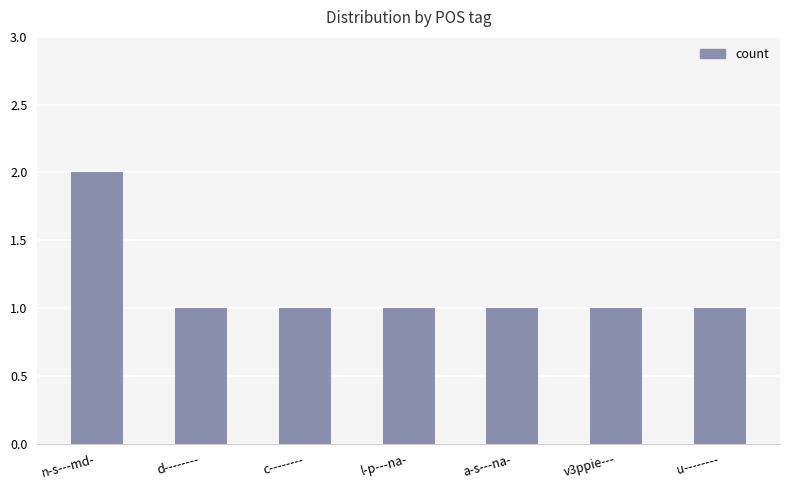

At which category does the chart reach its peak across all series?

n-s---md-